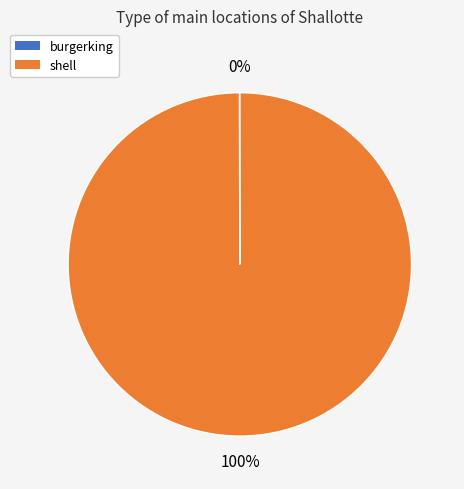

What is the majority slice?

shell